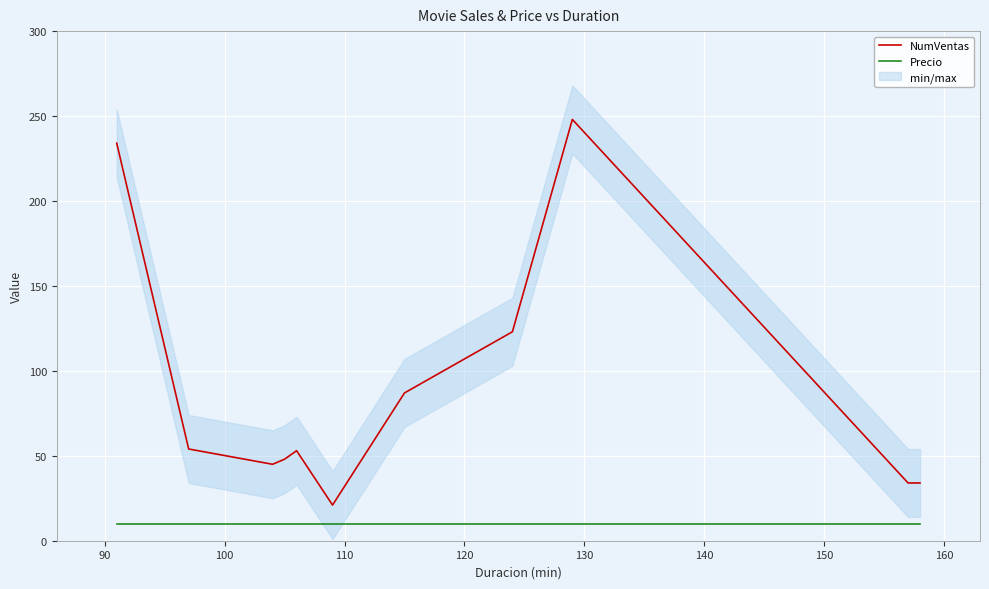

True or false: Precio and NumVentas intersect in this chart.

False